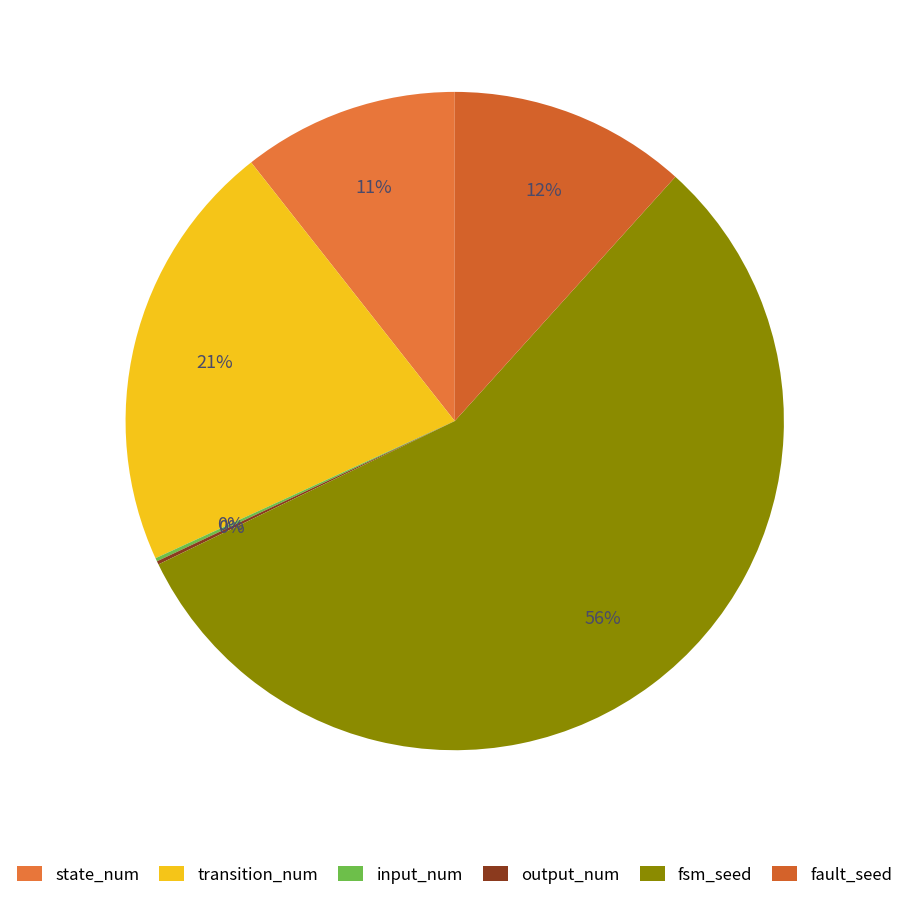

The output_num slice represents 0% of the pie. True or false?

True